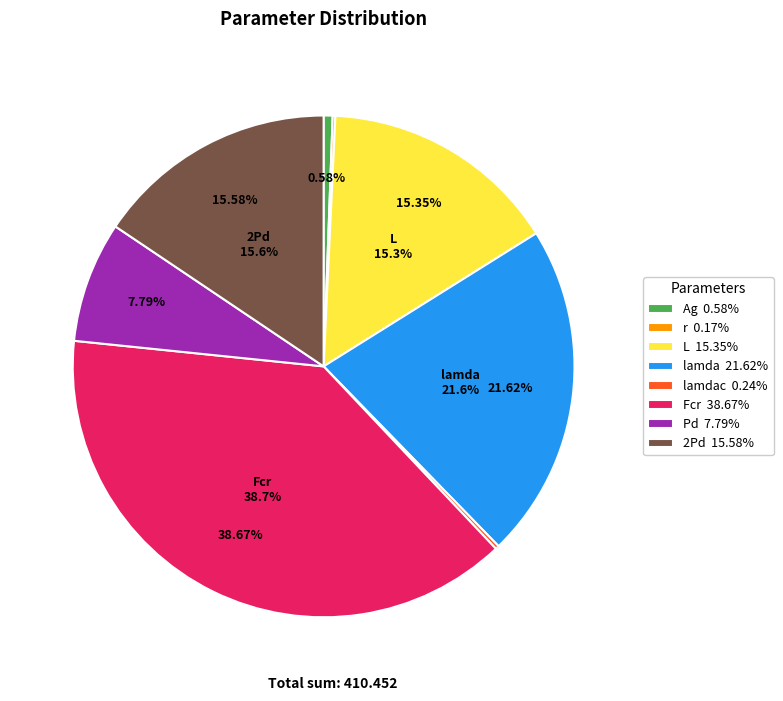

To the nearest percent, what is the difference between the Fcr and L slice percentages?

23%